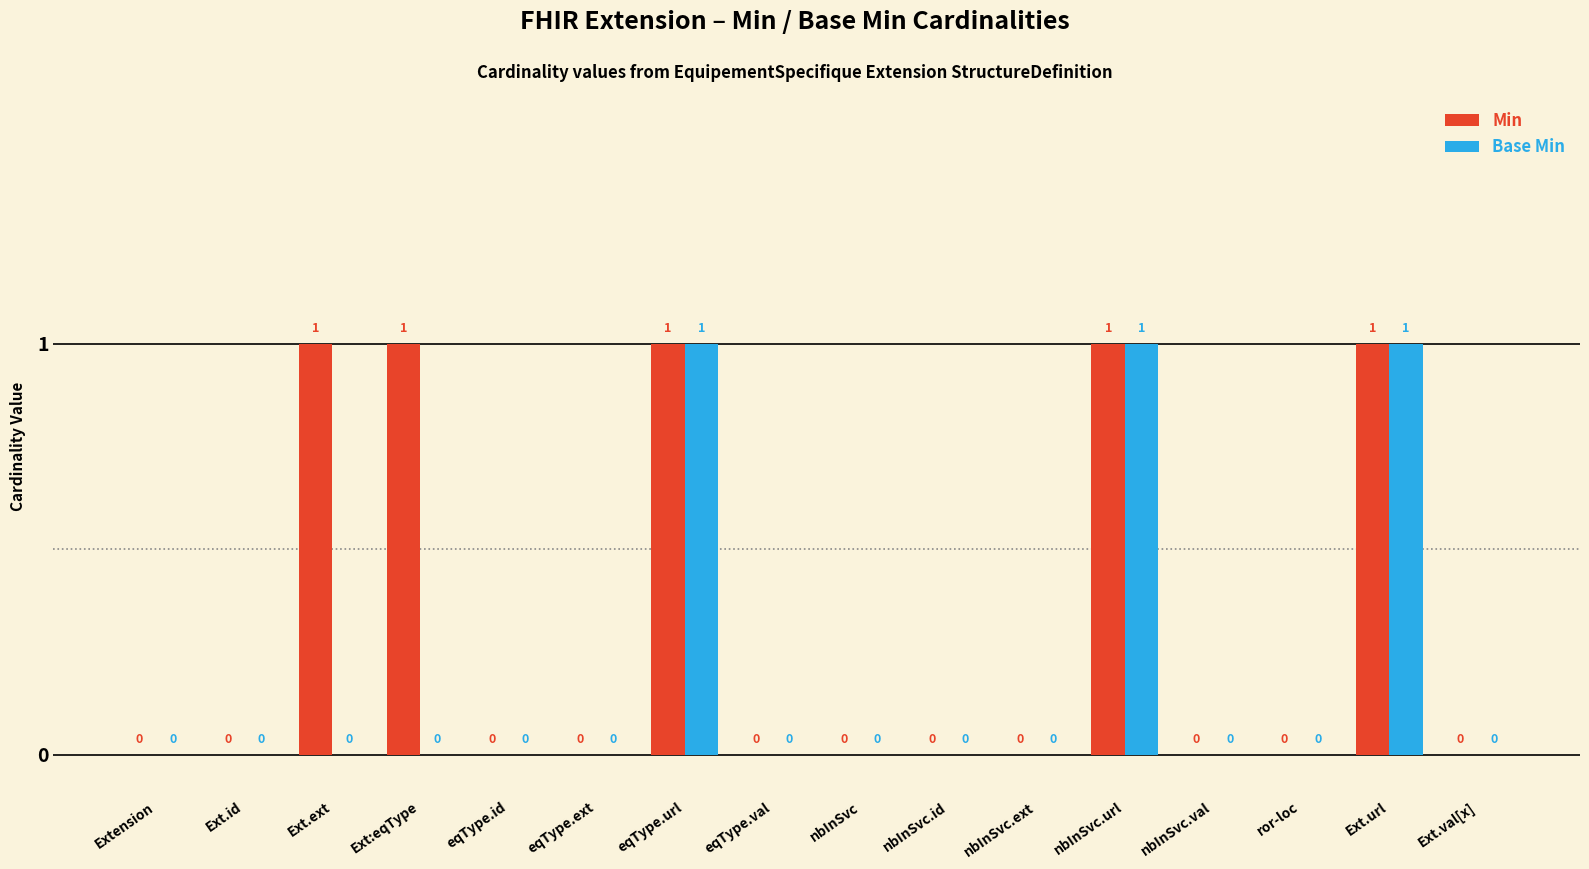

The Min series shows -1 at eqType.ext. True or false?

False